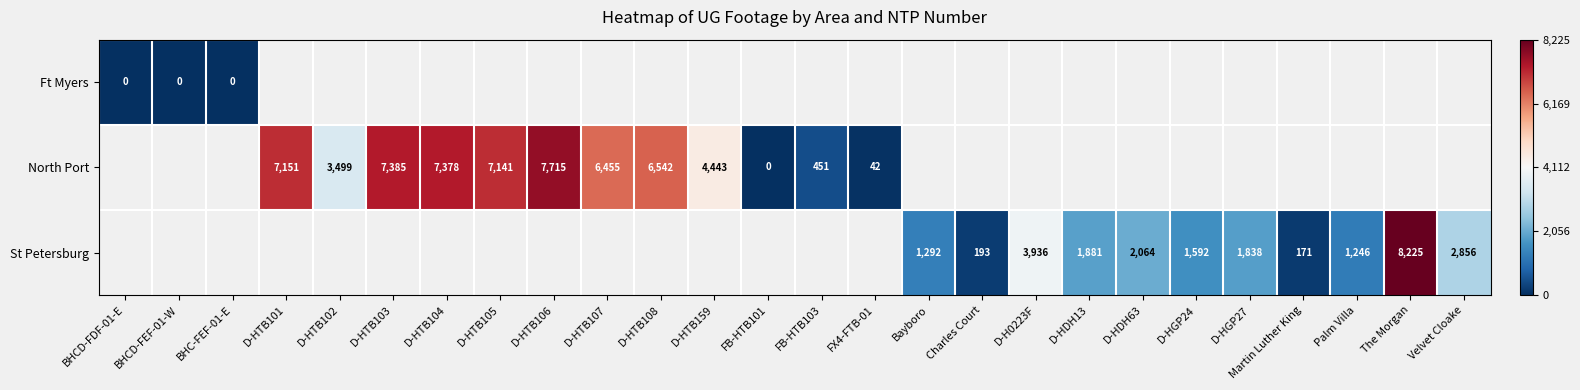

What is the difference between the St Petersburg values at D-HDH13 and D-H0223F?

2055